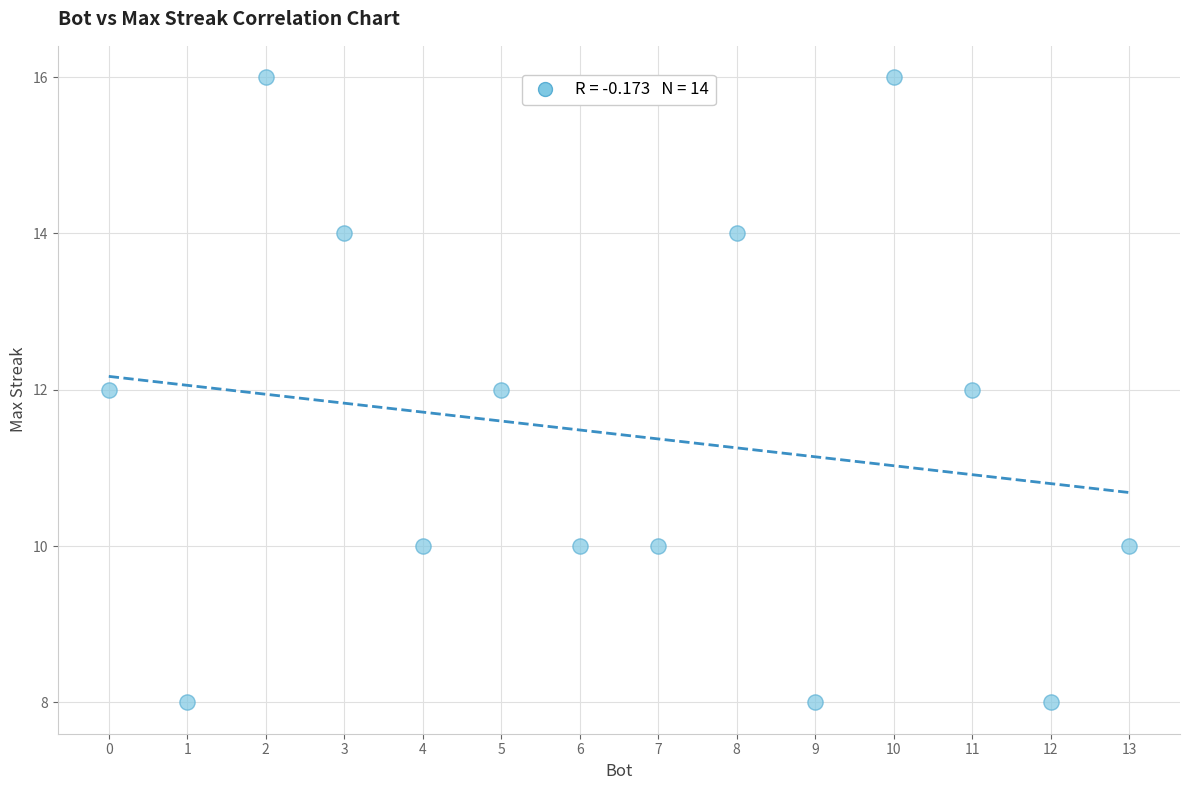

What is the range of X values (max minus min)?

13